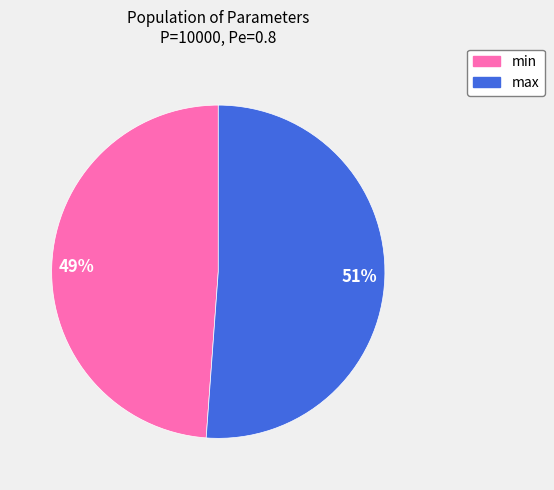

To the nearest percent, what percentage of the pie is min?

49%